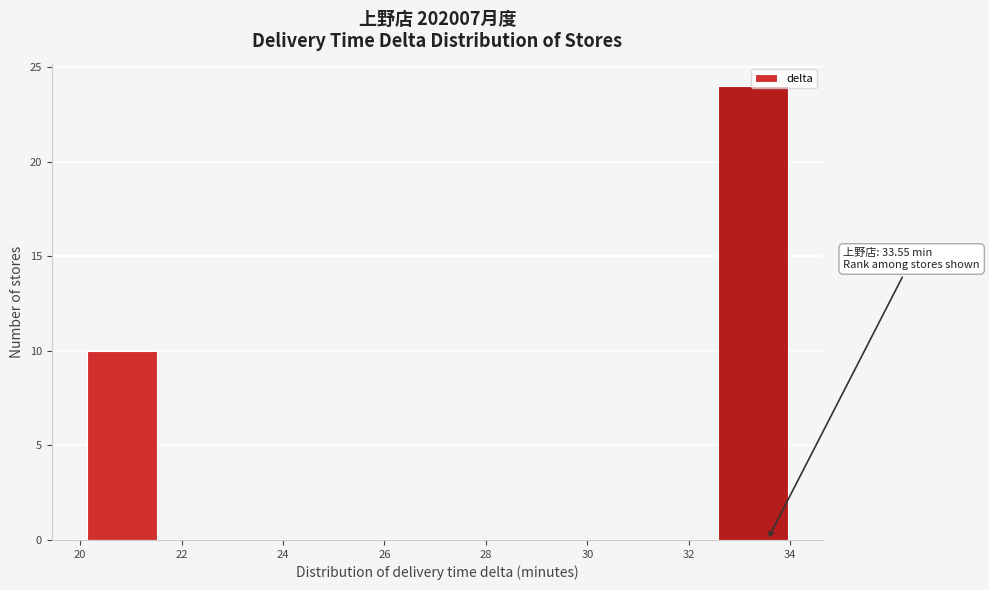

Which range on the x-axis has the tallest bar?

32.6 to 34.0